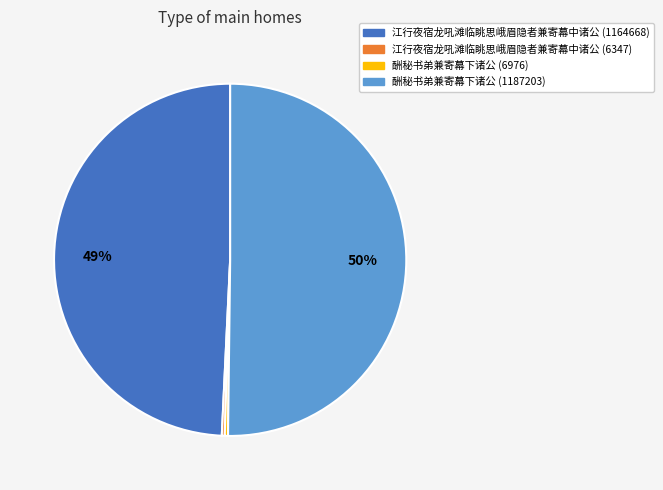

What is the ratio of the value at 江行夜宿龙吼滩临眺思峨眉隐者兼寄幕中诸公 (1164668) to the value at 酬秘书弟兼寄幕下诸公 (1187203)?

1.0